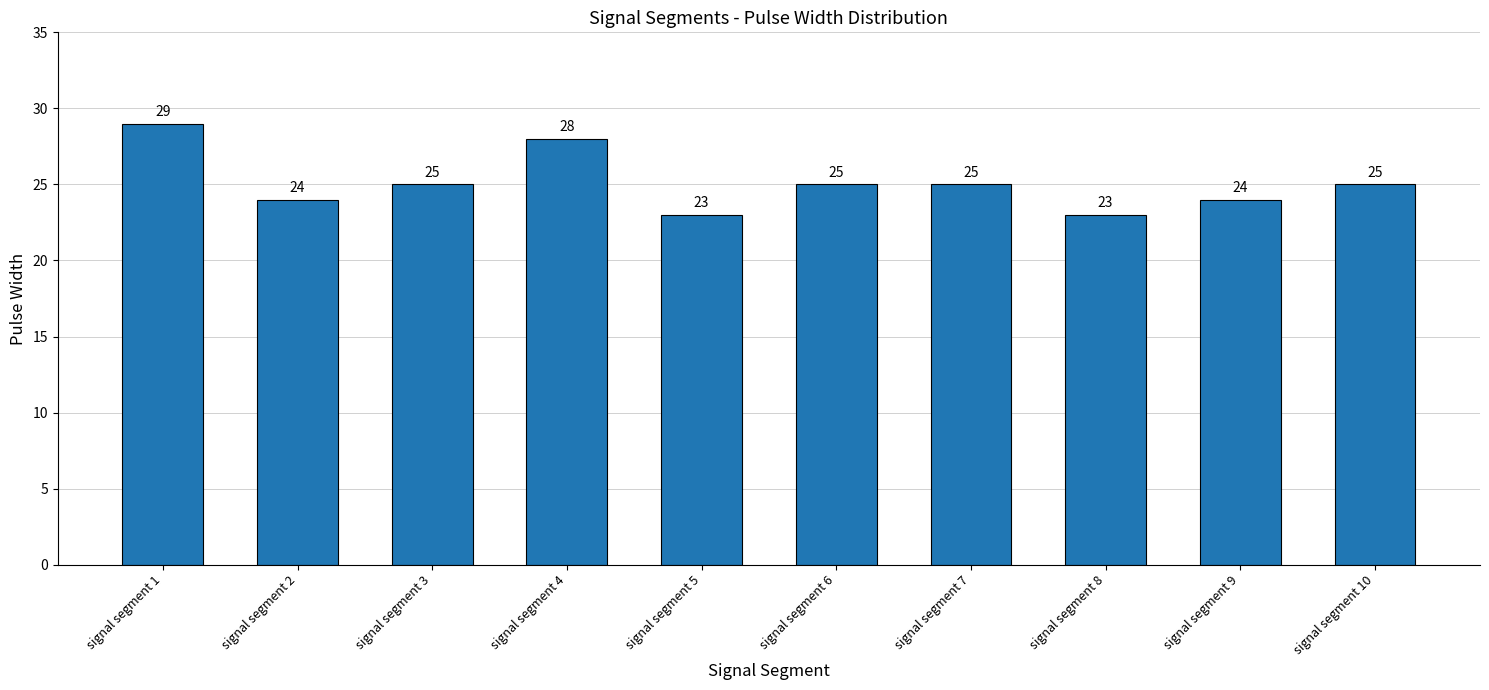

What is the sum of all values?

251